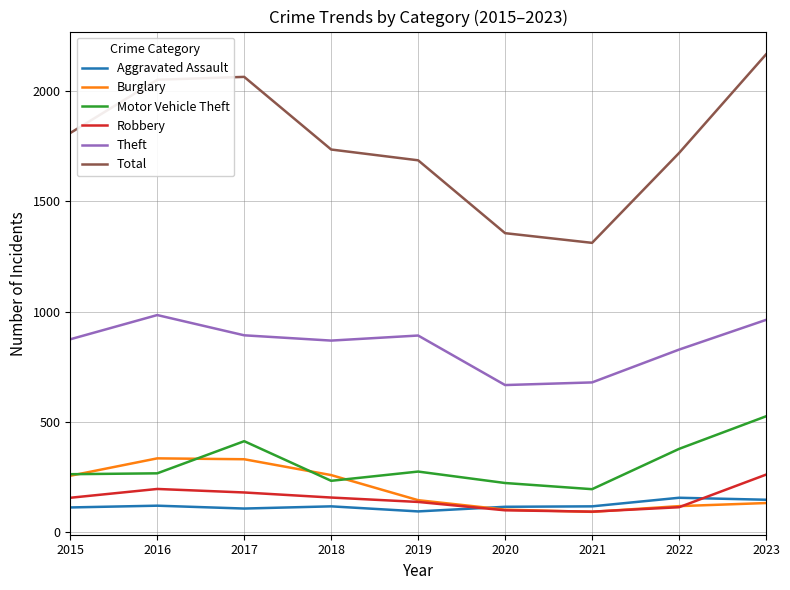

True or false: Burglary and Total cross at least once.

False